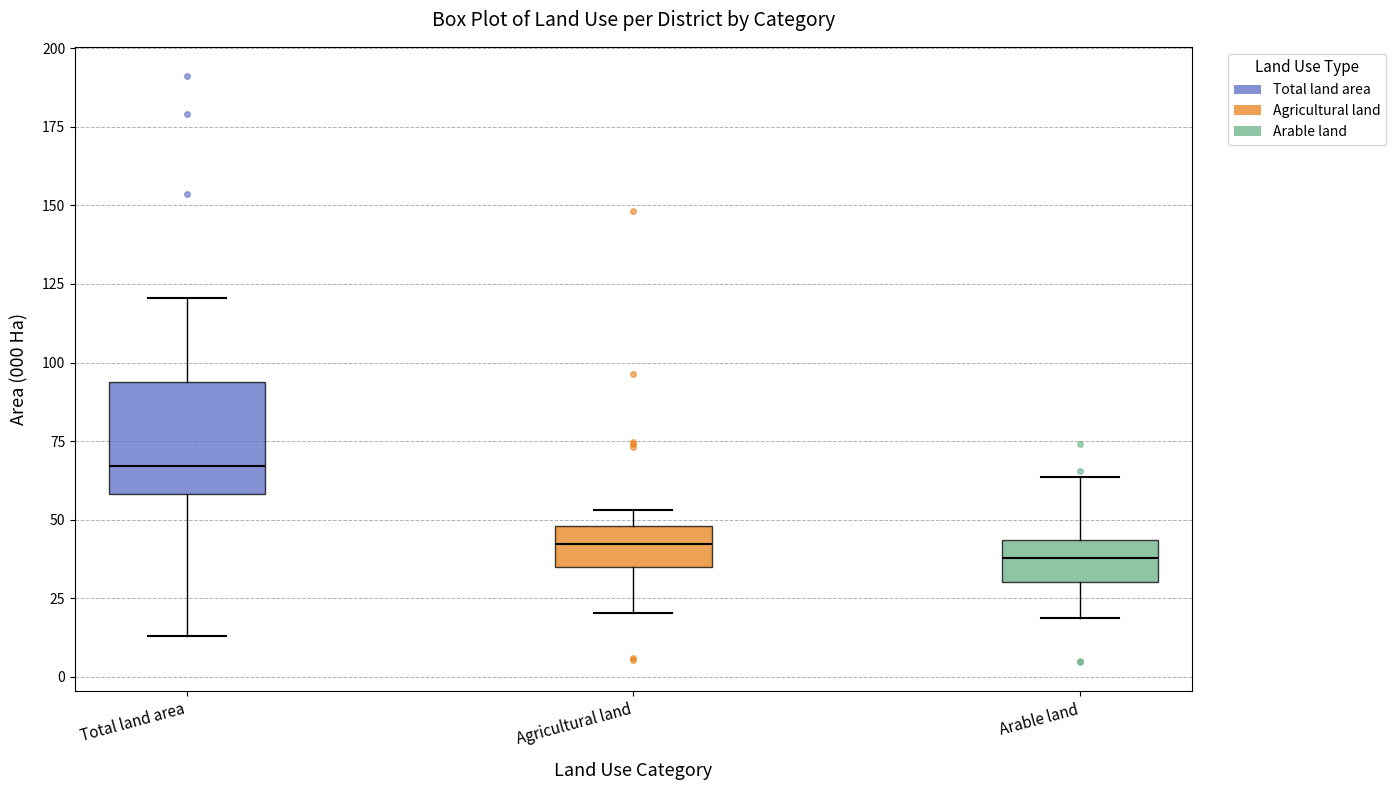

Reading left to right, transcribe this box plot: for each box, give where its median line is, the range the box spans, and where its two whiskers end, as read against the y-axis. The values are not printed on the chart, so give them approximately, as read against the axis.

Total land area: median 65, box 60 to 95, whiskers 15 to 120
Agricultural land: median 40, box 35 to 50, whiskers 20 to 55
Arable land: median 40, box 30 to 45, whiskers 20 to 65